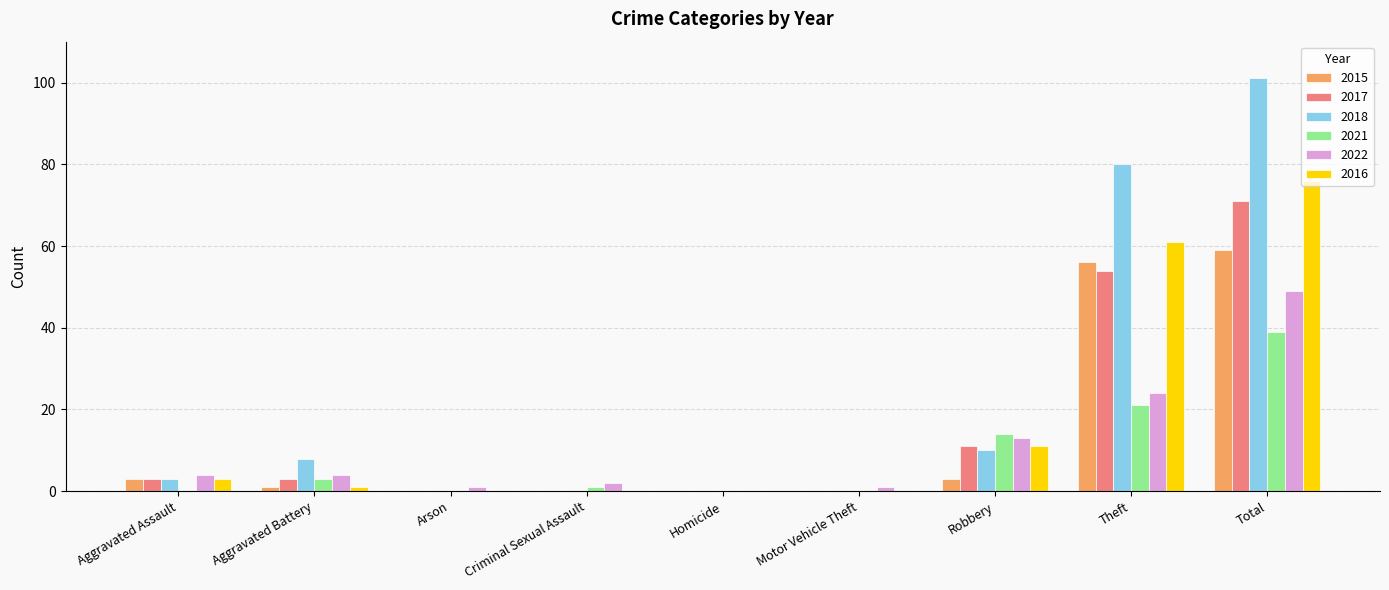

How many groups of bars are there?

9